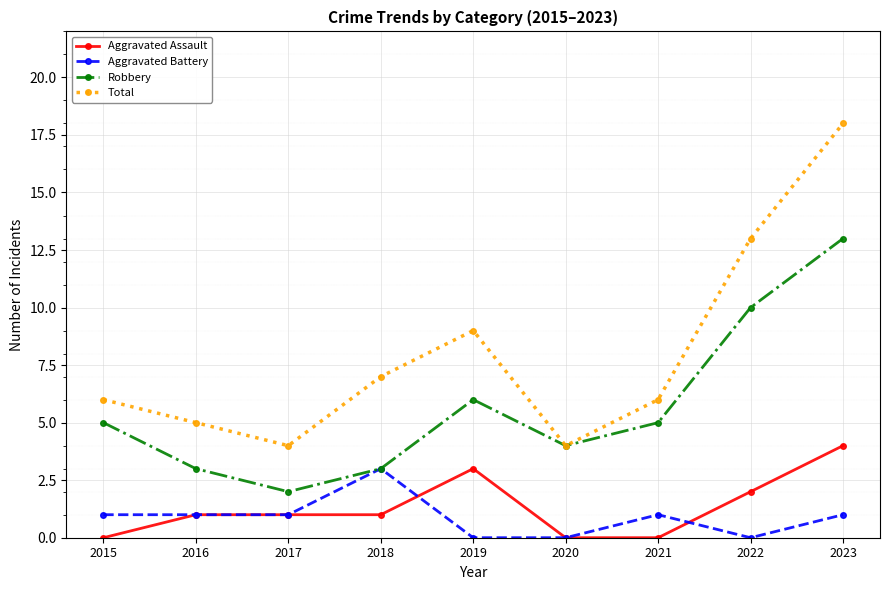

The value of Robbery at 2016 is 3. True or false?

True